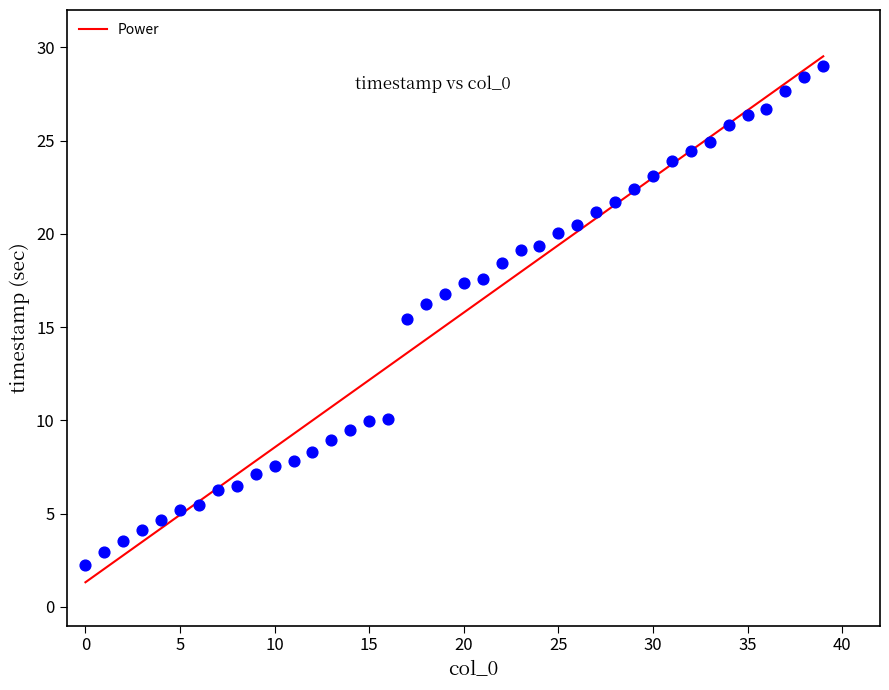

What Y value in the scatter plot is closest to 15?

15.4